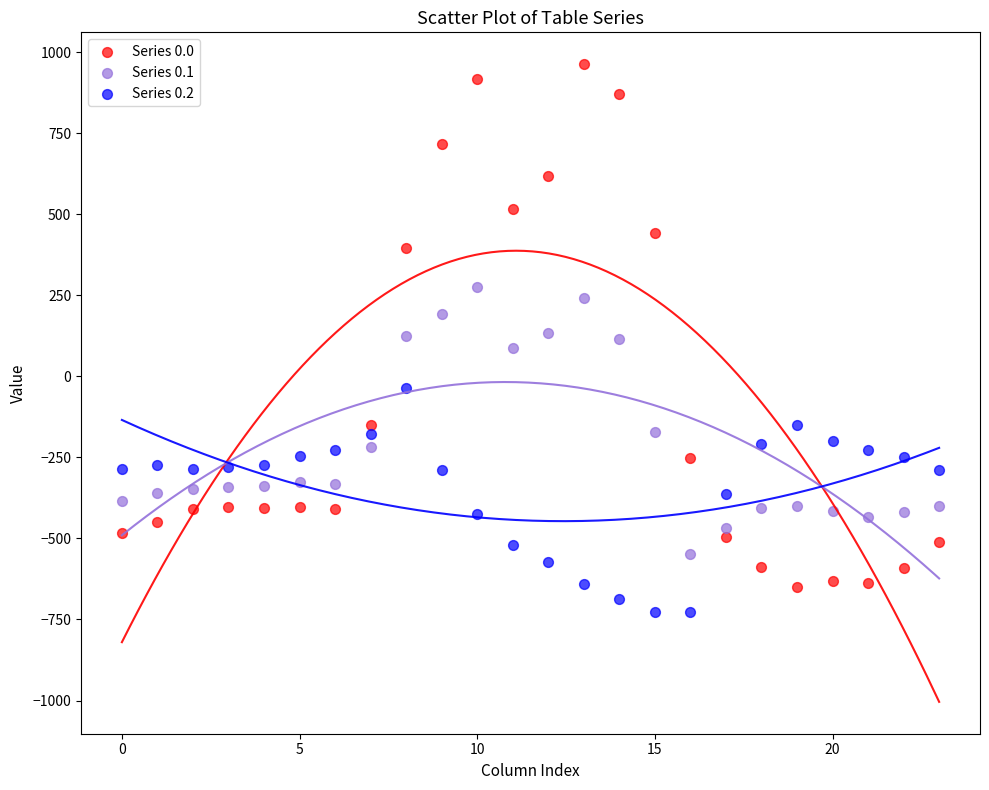

Which series contains the highest Y value?

Series 0.0